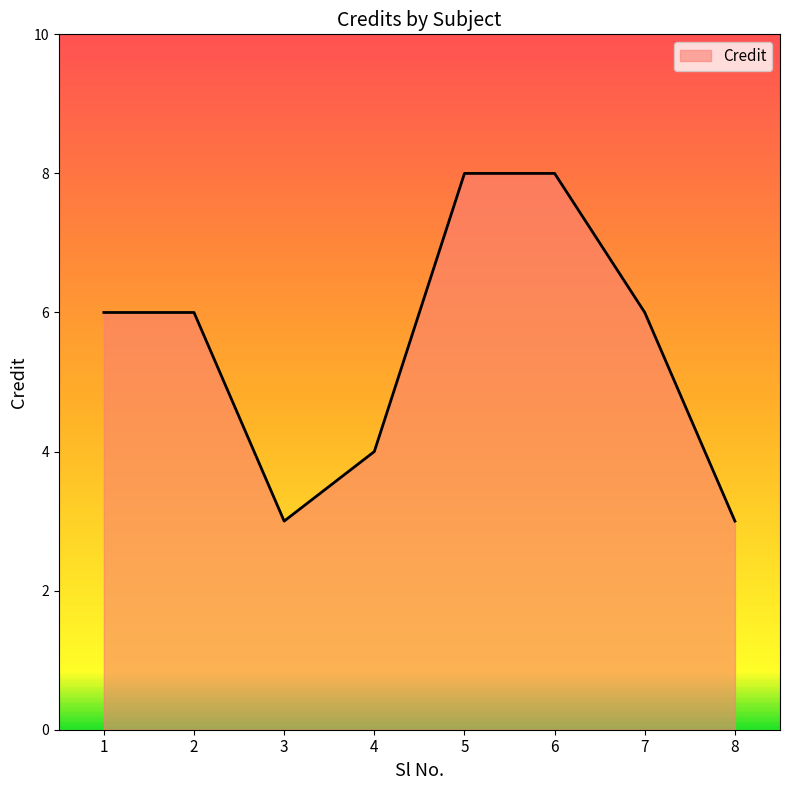

Count the number of categories in the chart.

8